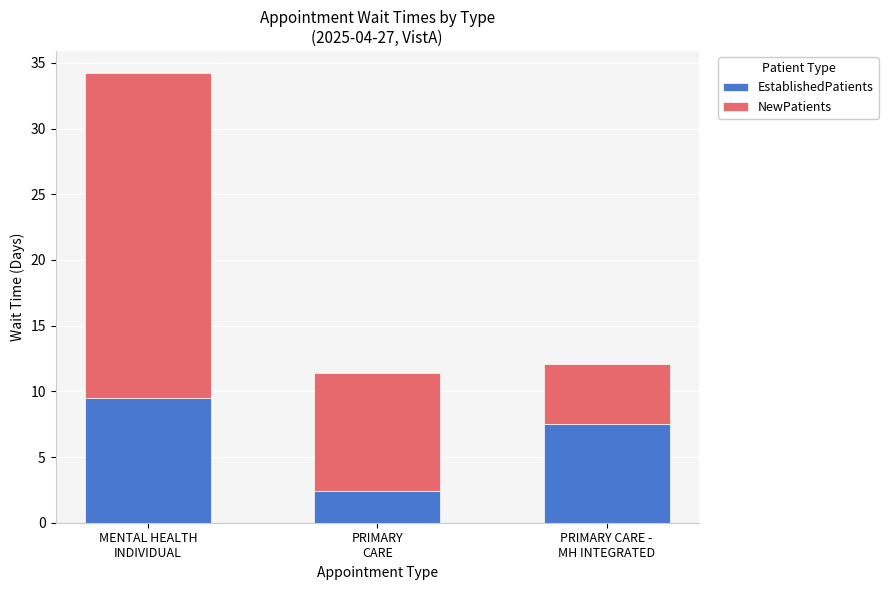

How many categories are shown in the chart?

3